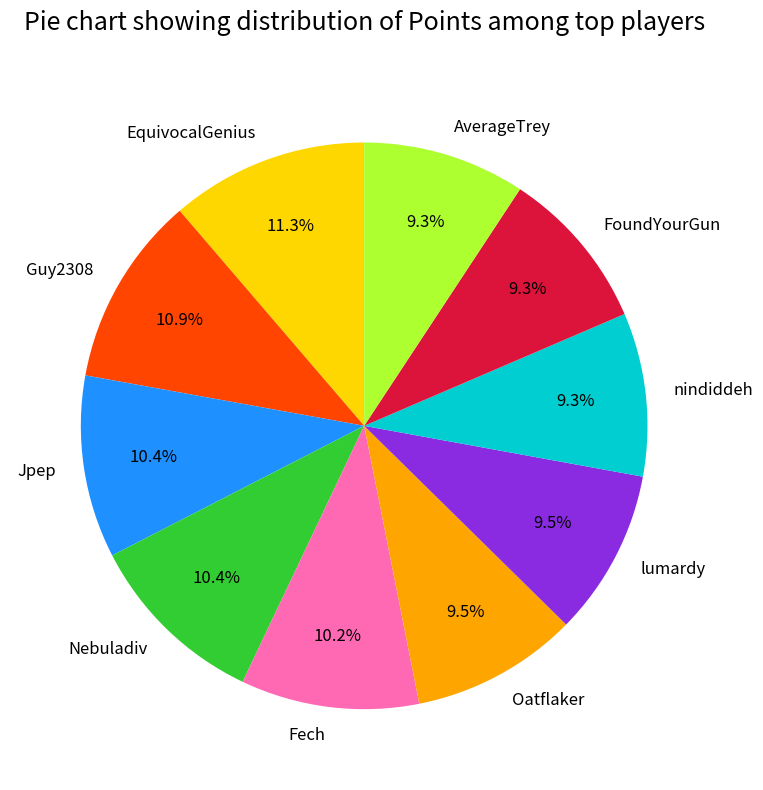

To the nearest percent, what is the difference between the largest and smallest slice percentages?

2%